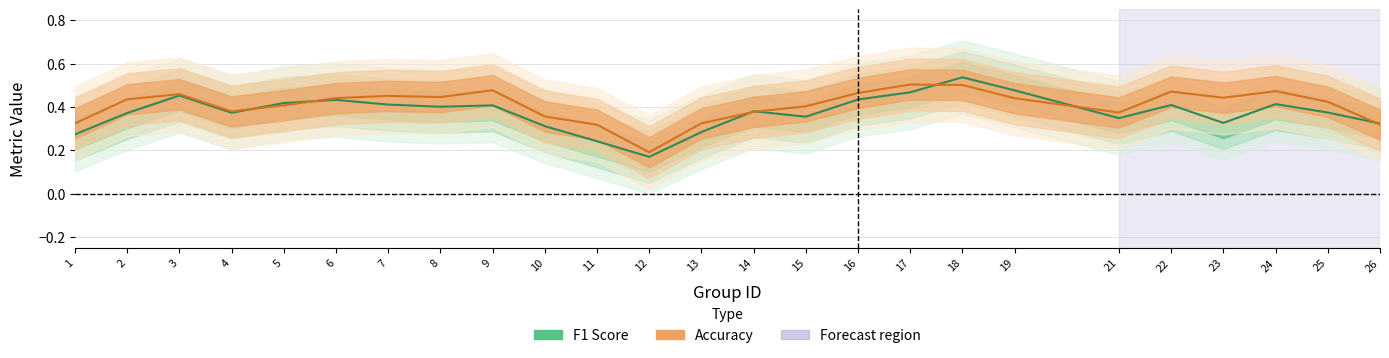

List the series in order of their overall mean, highest first.

Accuracy, F1 Score